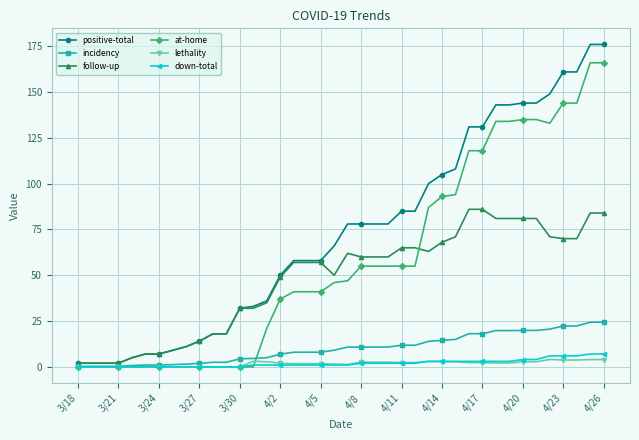

What is the greatest value displayed?

176.0